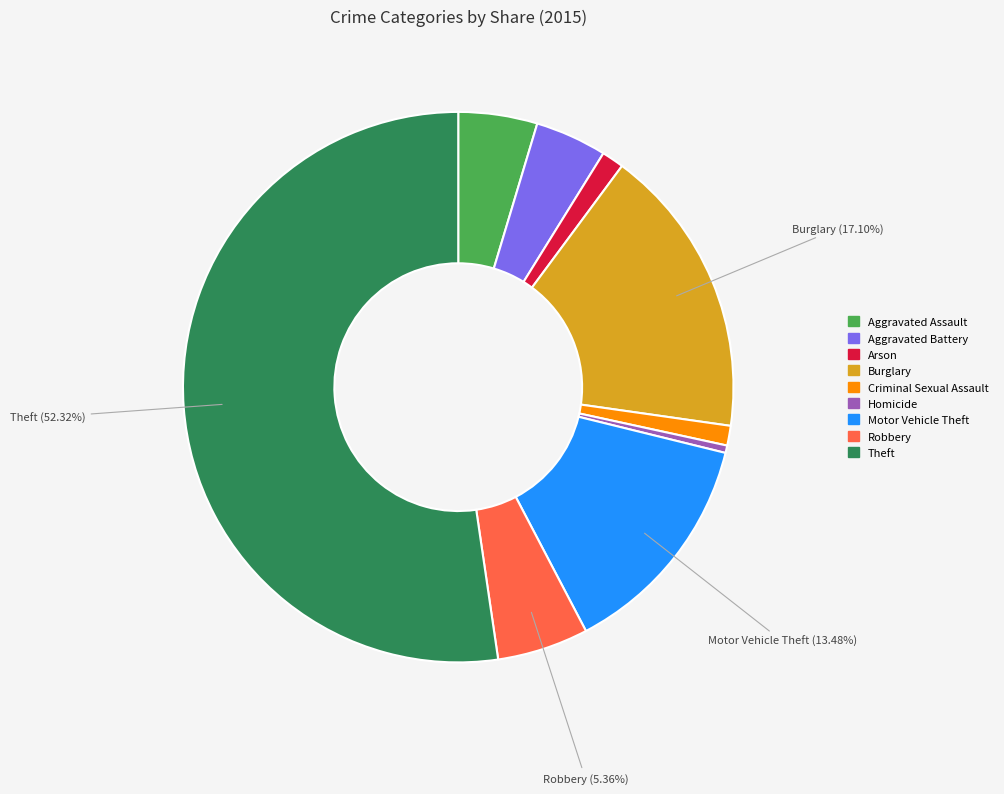

To the nearest percent, what percentage of the pie is Theft?

52%